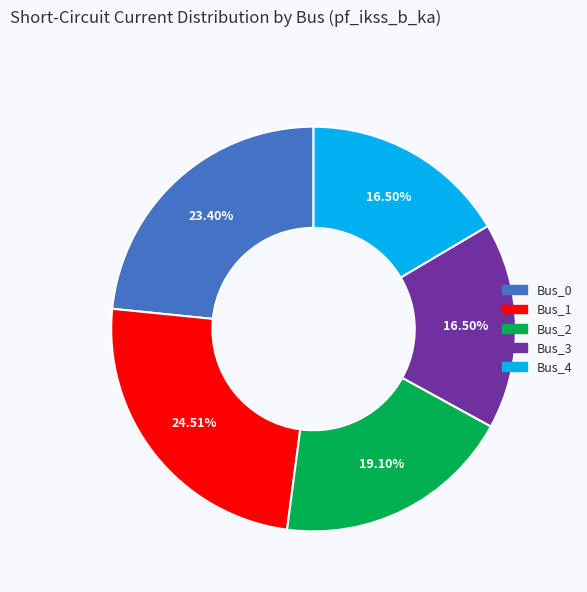

Is there a majority slice in this chart?

No